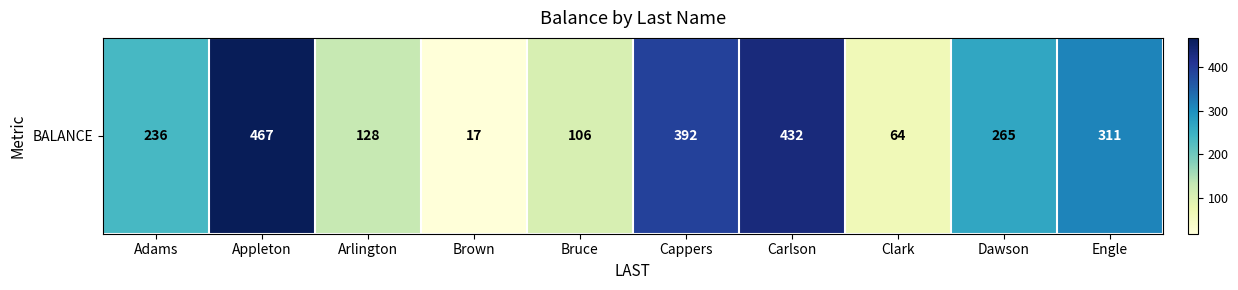

What is the difference between the values at Adams and Bruce?

130